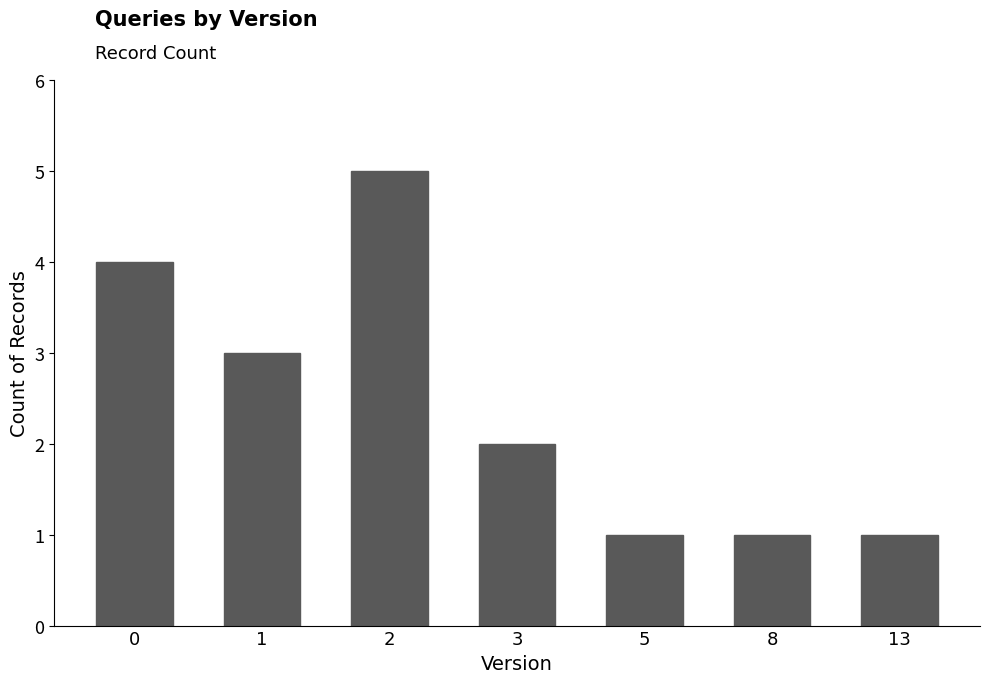

At which label is the value closest to 3?

1